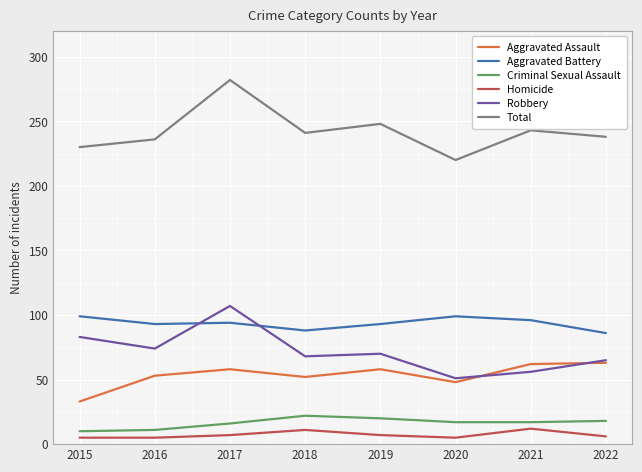

At which label does Aggravated Assault reach its minimum?

2015